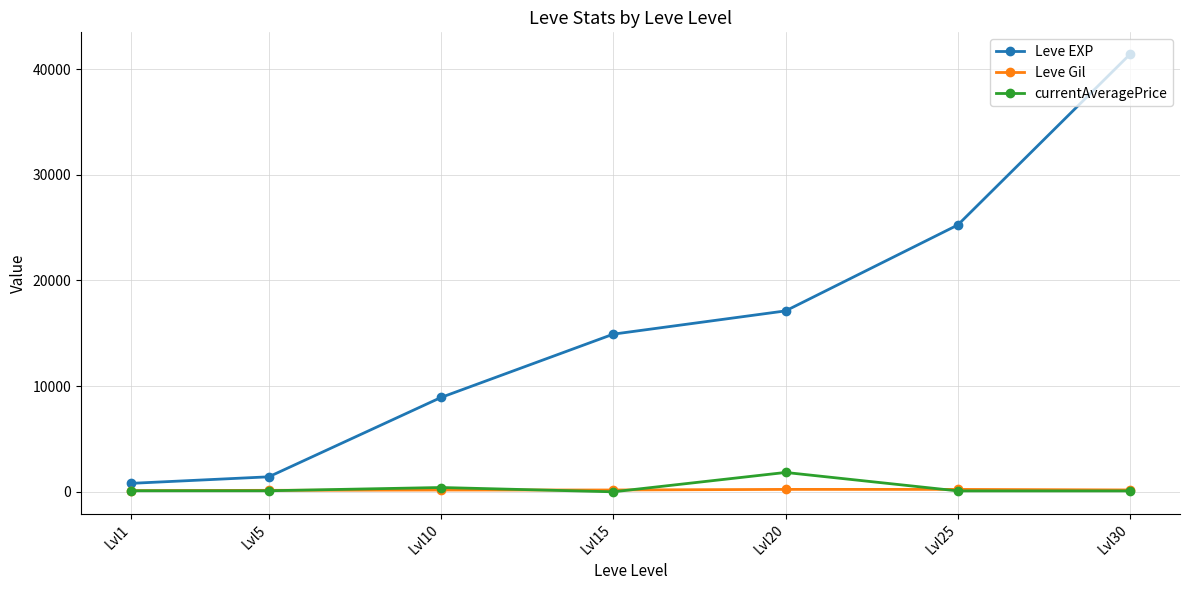

What is the minimum value for Leve Gil?

113.0